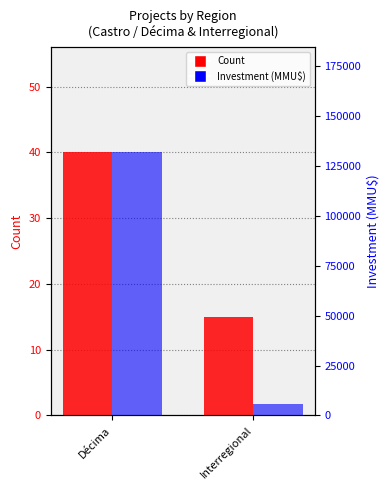

At which label is Count closest to 27?

Interregional